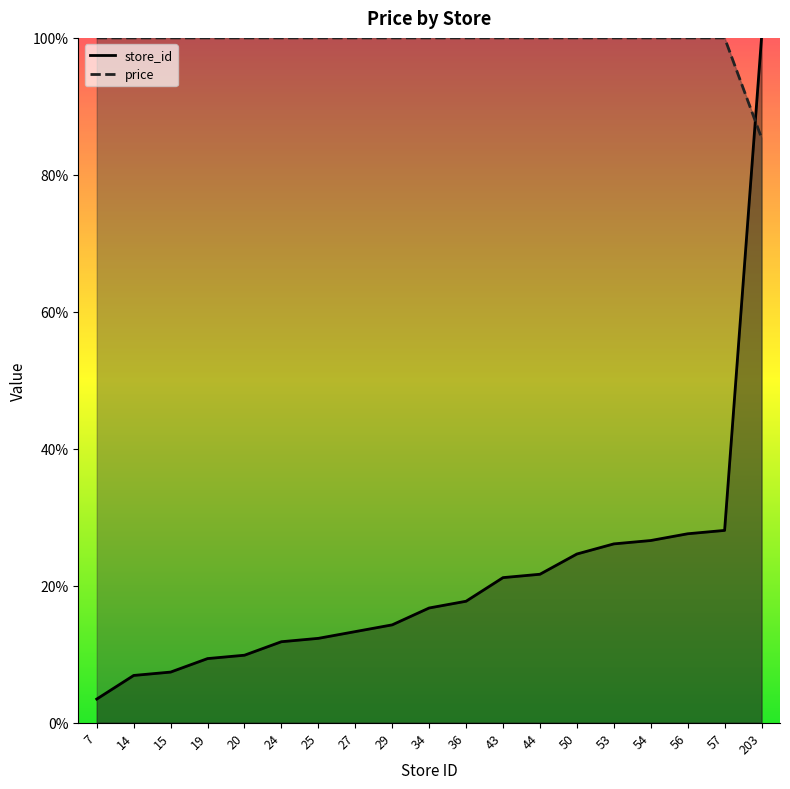

What is the spread (max minus min) of values at 15?

92.6